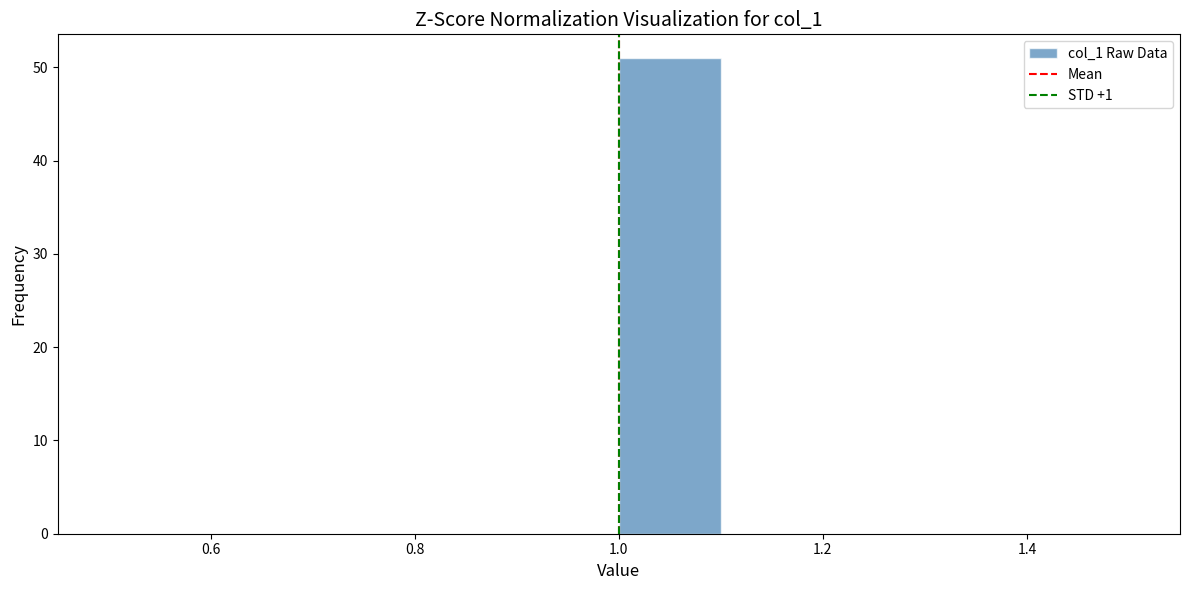

Which range on the x-axis has the tallest bar?

1.0 to 1.1